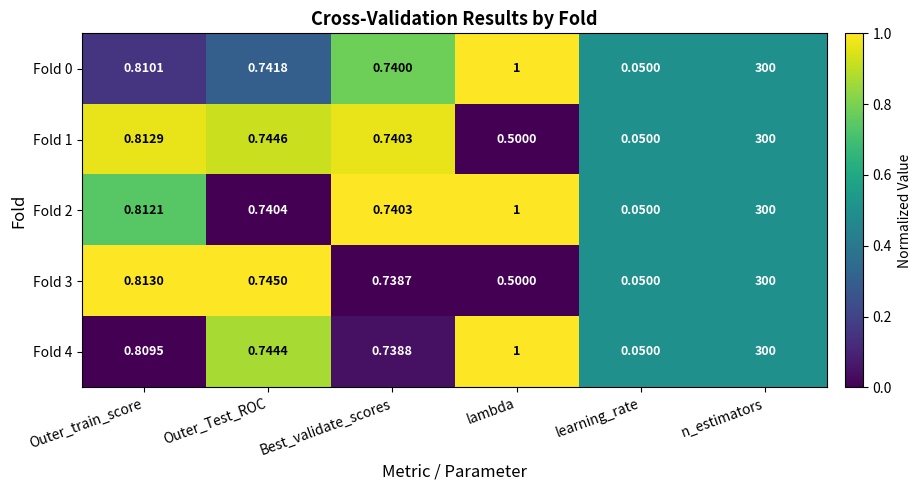

At how many categories does at least one series exceed 0?

6